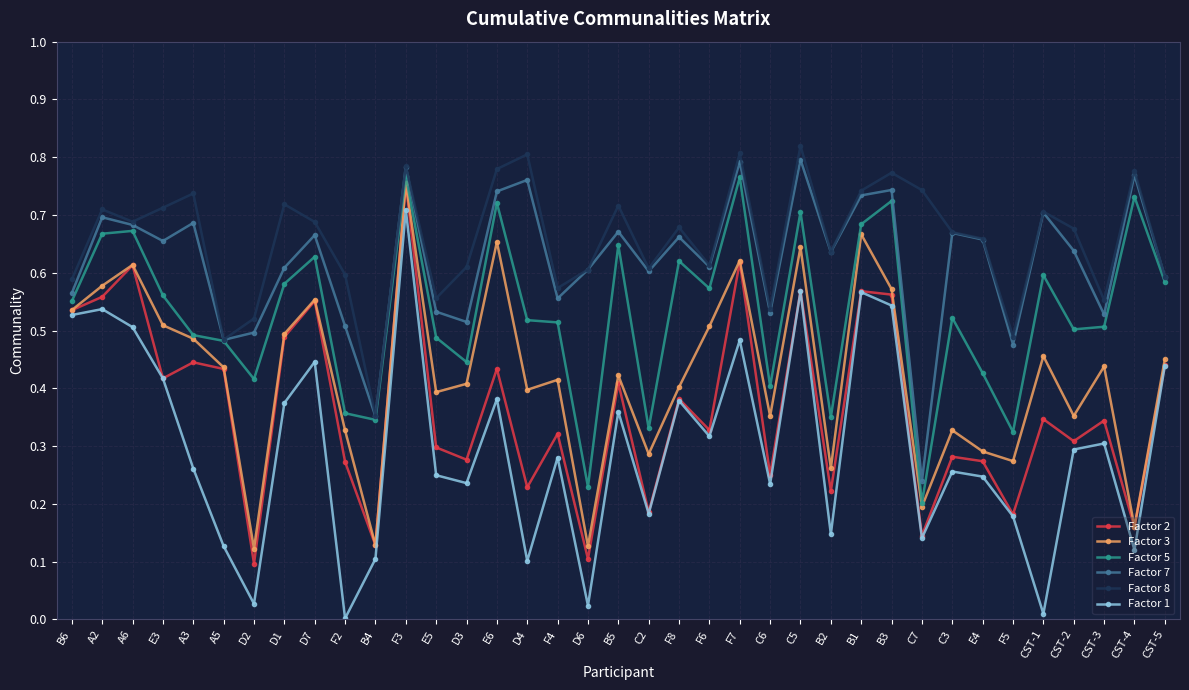

Is this an area chart (filled region under the line)?

No